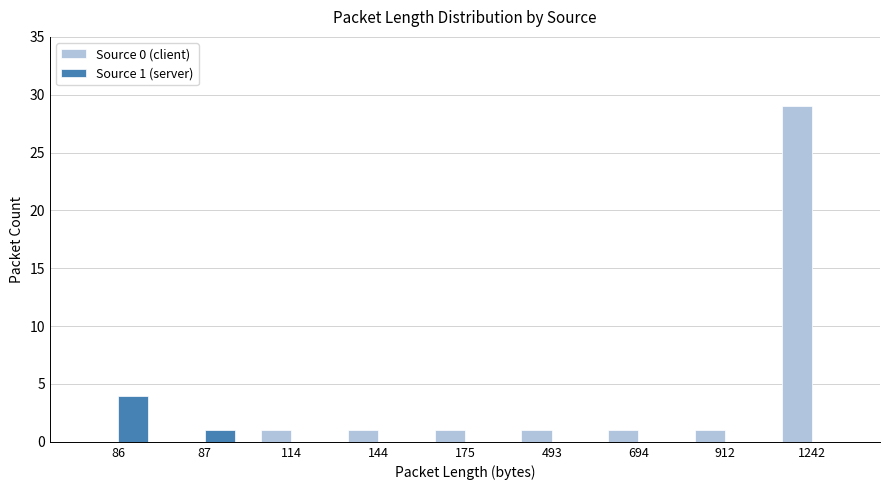

Reading left to right, extract all data points from this chart.

Source 0 (client): 0	0	1	1	1	1	1	1	29
Source 1 (server): 4	1	0	0	0	0	0	0	0